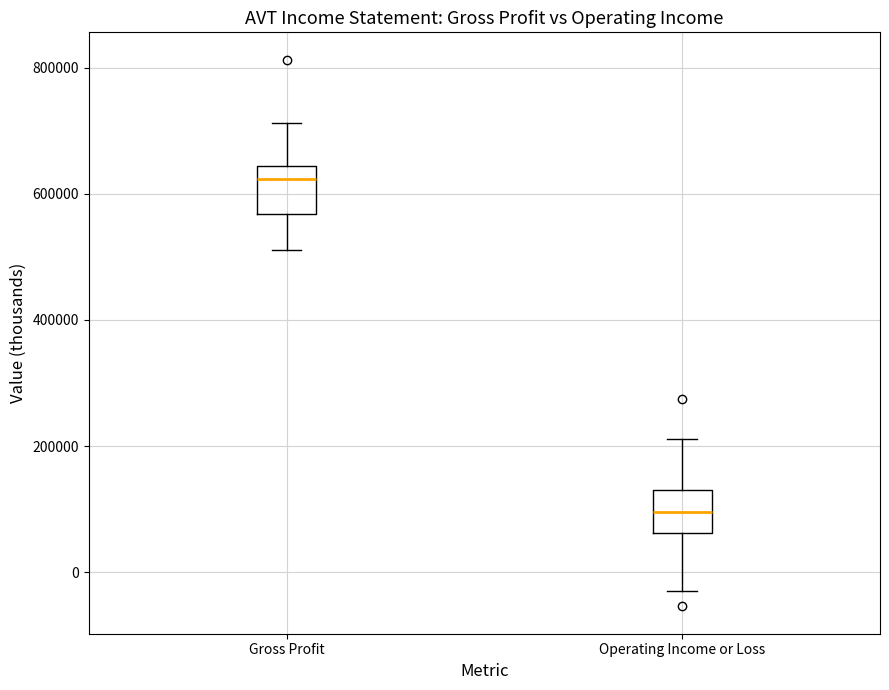

Where does the lower whisker of the box for Gross Profit end on the y-axis? The values are not printed on the chart, so give them approximately, as read against the axis.

520000